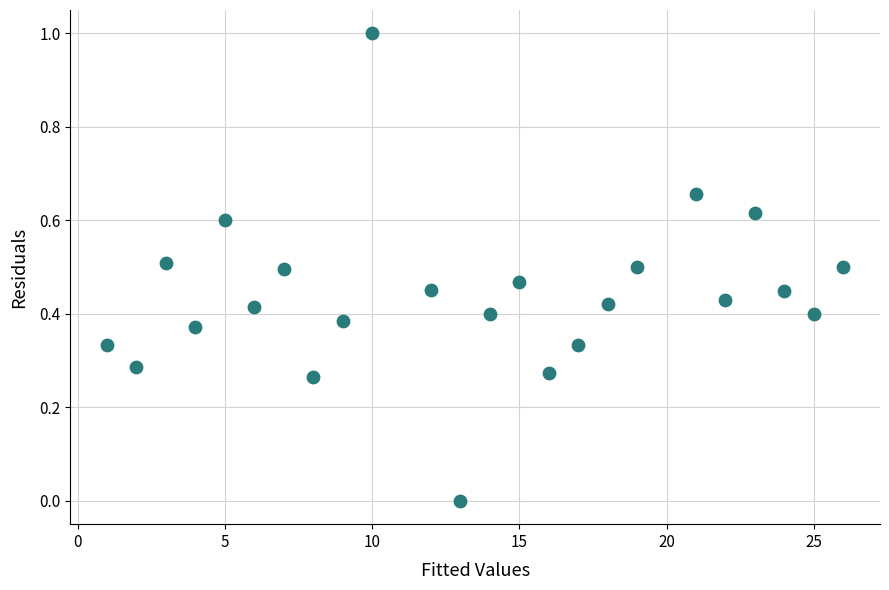

What is the range of X values (max minus min)?

25.0